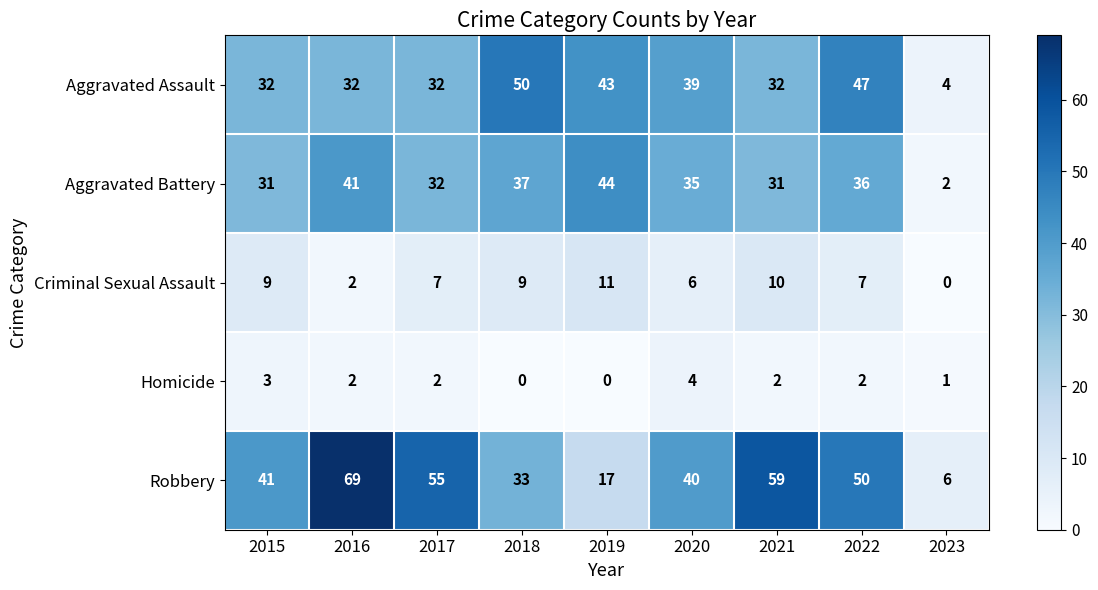

At how many categories does at least one series exceed 32?

8